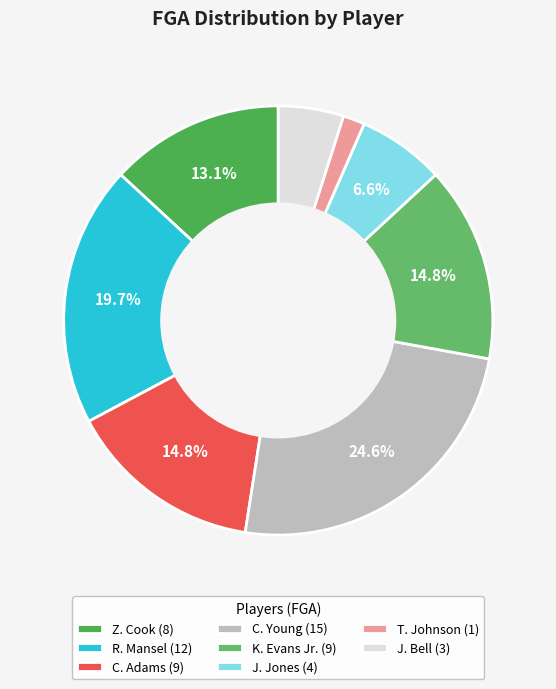

Which category has the smallest portion of the pie?

T. Johnson